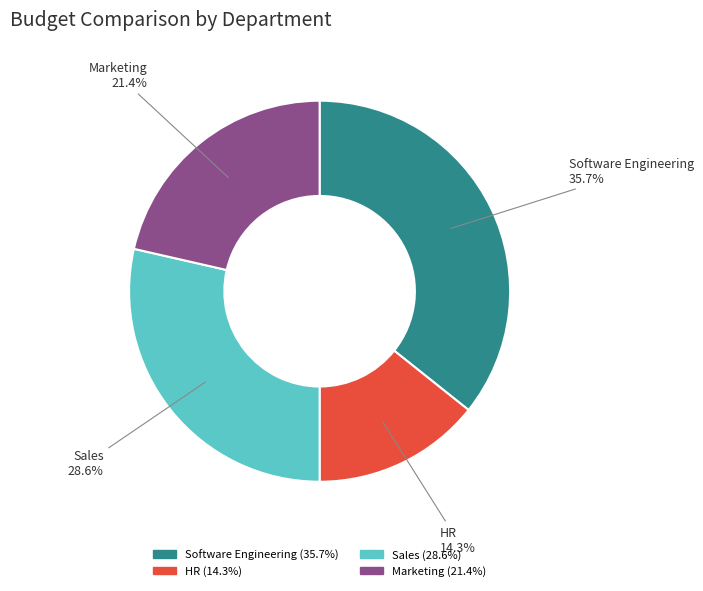

Which category has the biggest portion of the pie?

Software Engineering